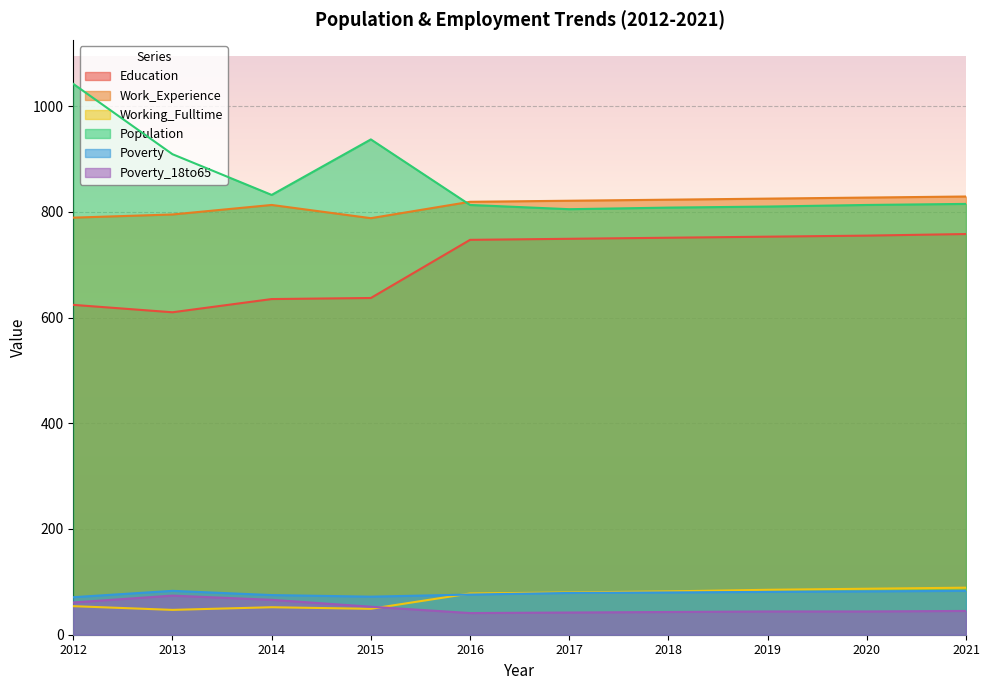

True or false: Poverty has more than 0 interior local peaks.

True